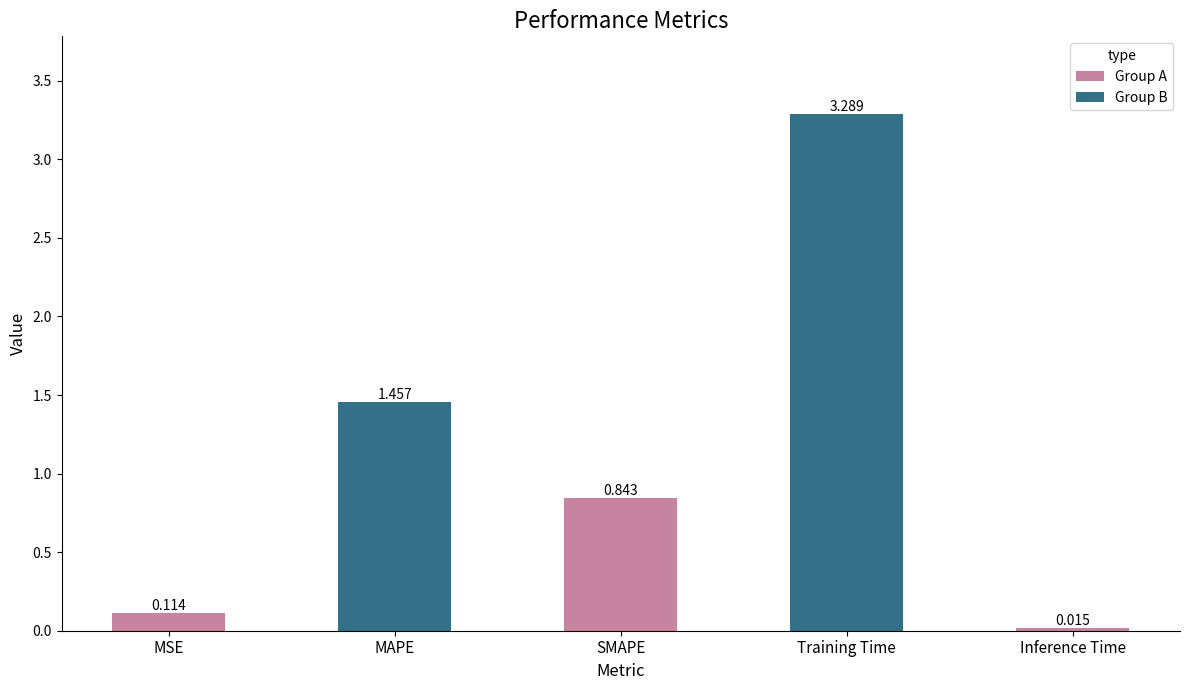

True or false: the data shows 3.3 at Training Time.

True